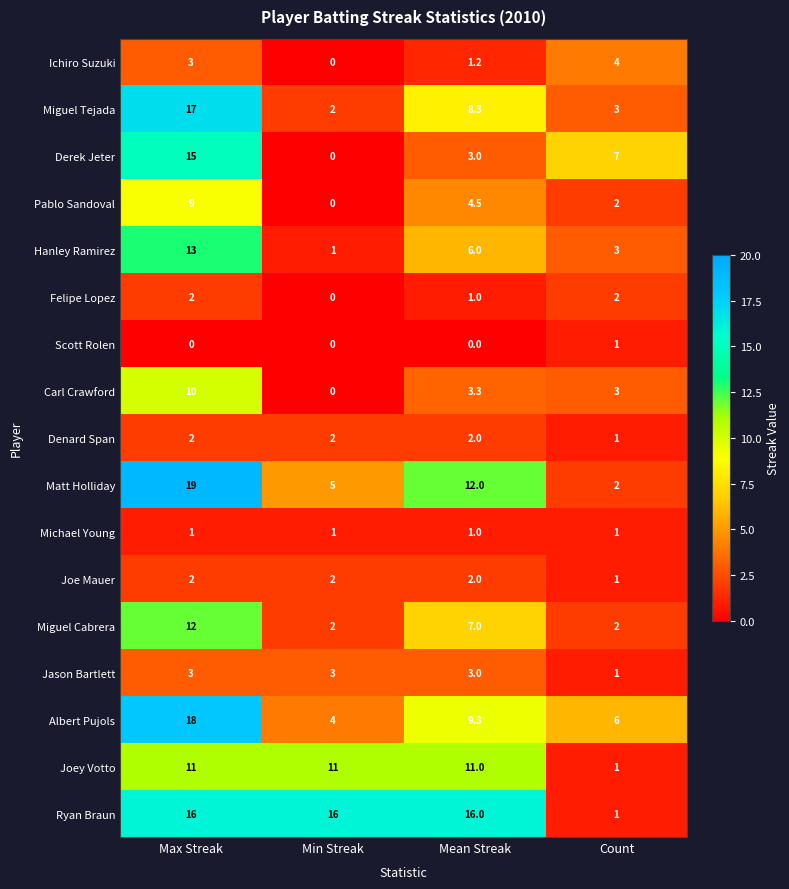

Where does the Miguel Tejada series first go above 8?

Max Streak